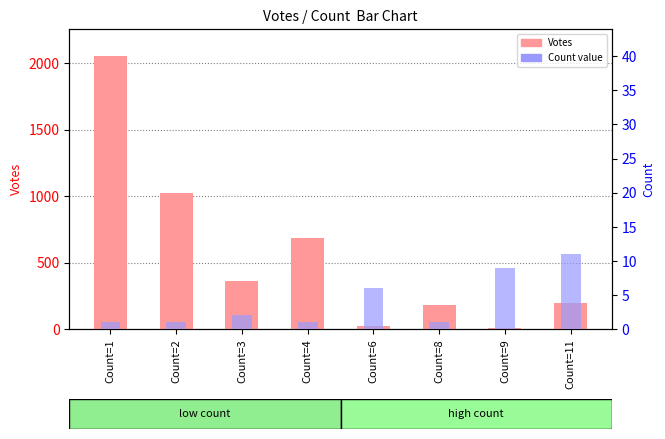

What is the maximum value for Count value?

11